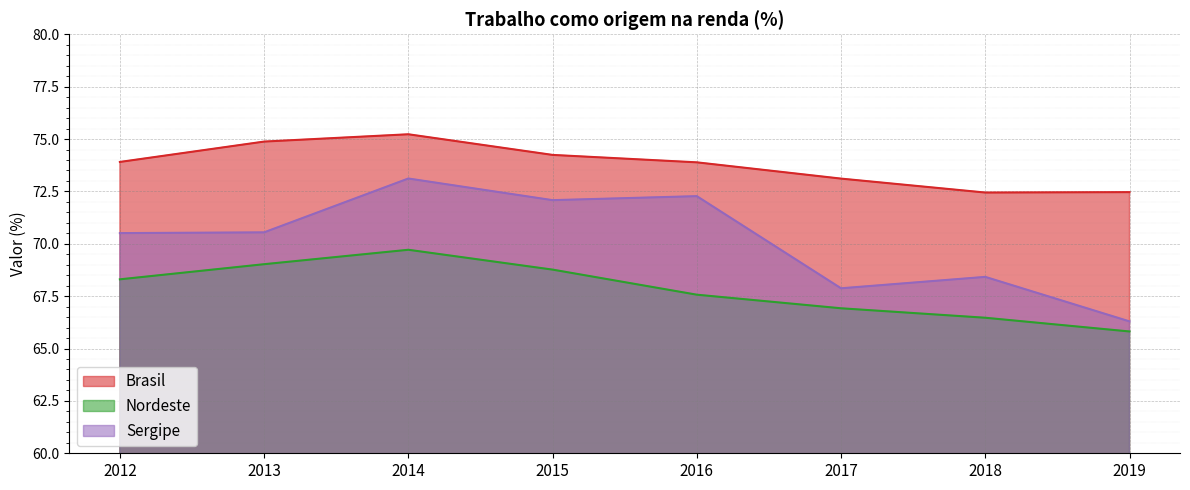

Rank the series by their maximum value, from lowest to highest.

Nordeste, Sergipe, Brasil